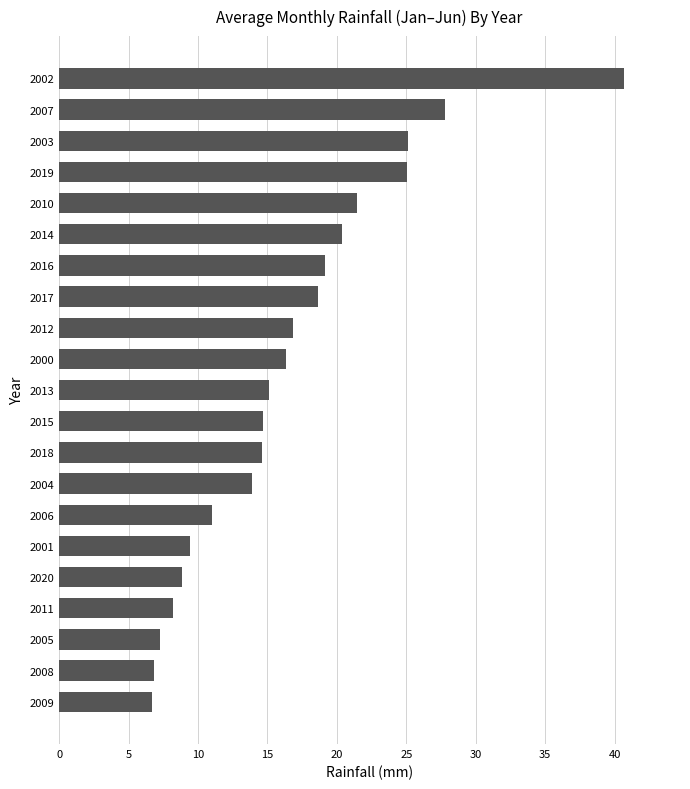

What is the sum of the values at 2001 and 2016?

28.6